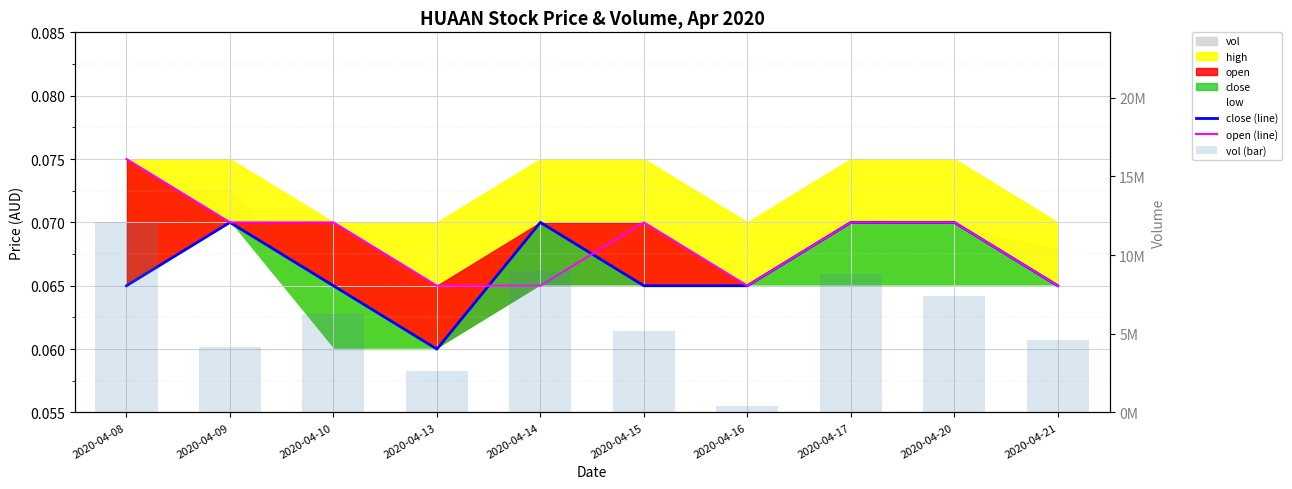

Reading left to right, transcribe all the data shown in this chart.

close (line): 0.1	0.1	0.1	0.1	0.1	0.1	0.1	0.1	0.1	0.1
open (line): 0.1	0.1	0.1	0.1	0.1	0.1	0.1	0.1	0.1	0.1
vol (bar): 12075100.0	4133100.0	6247600.0	2625500.0	9013400.0	5183200.0	400600.0	8778000.0	7391000.0	4604800.0